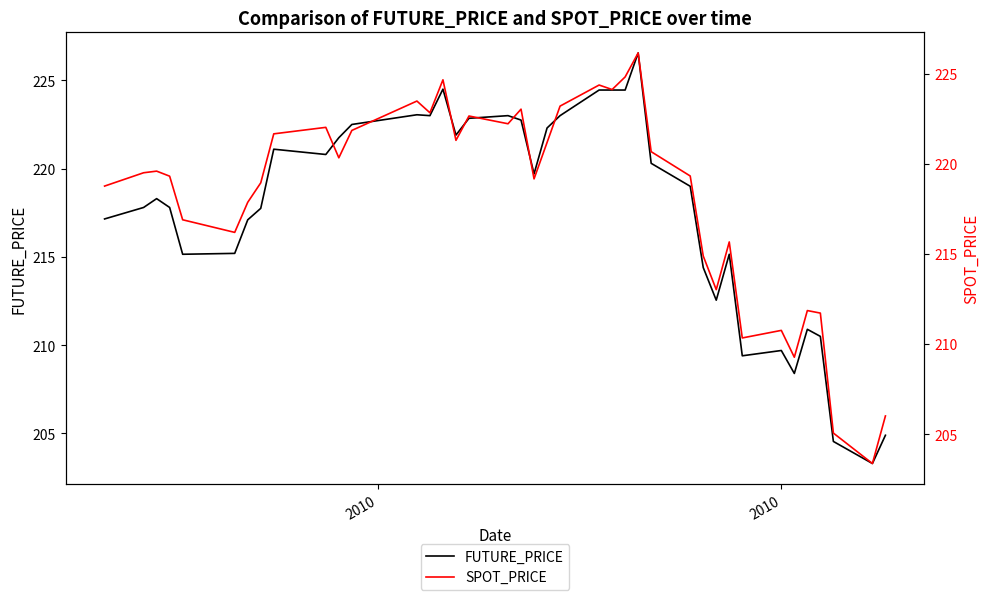

What is the highest value of the FUTURE_PRICE series?

226.6